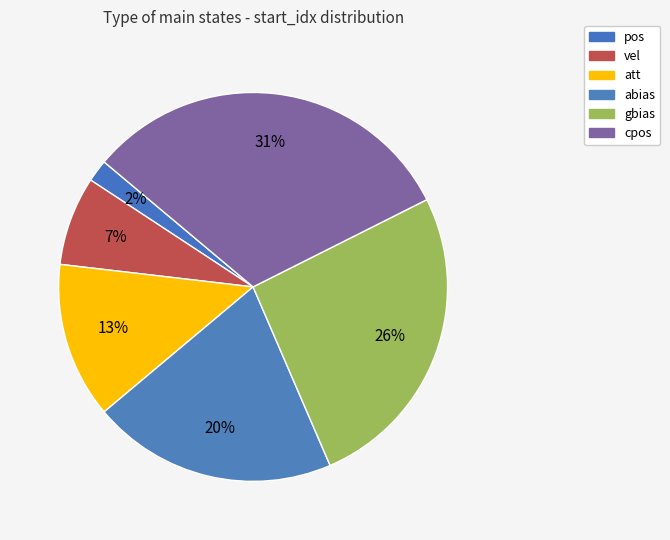

How many segments does this pie chart have?

6